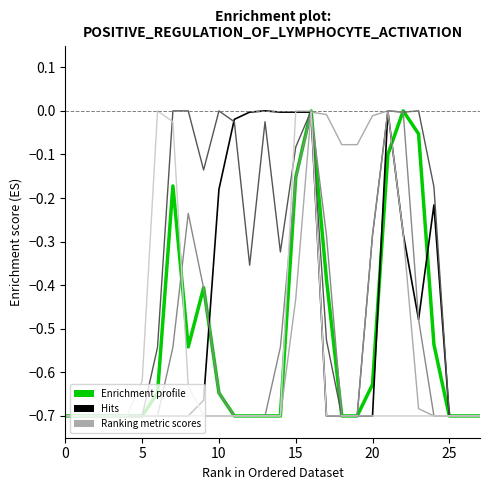

How many lines are shown in the chart?

6